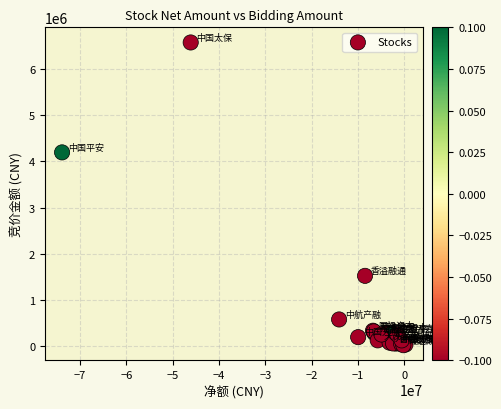

What Y value in the scatter plot is closest to 3298089?

4193646